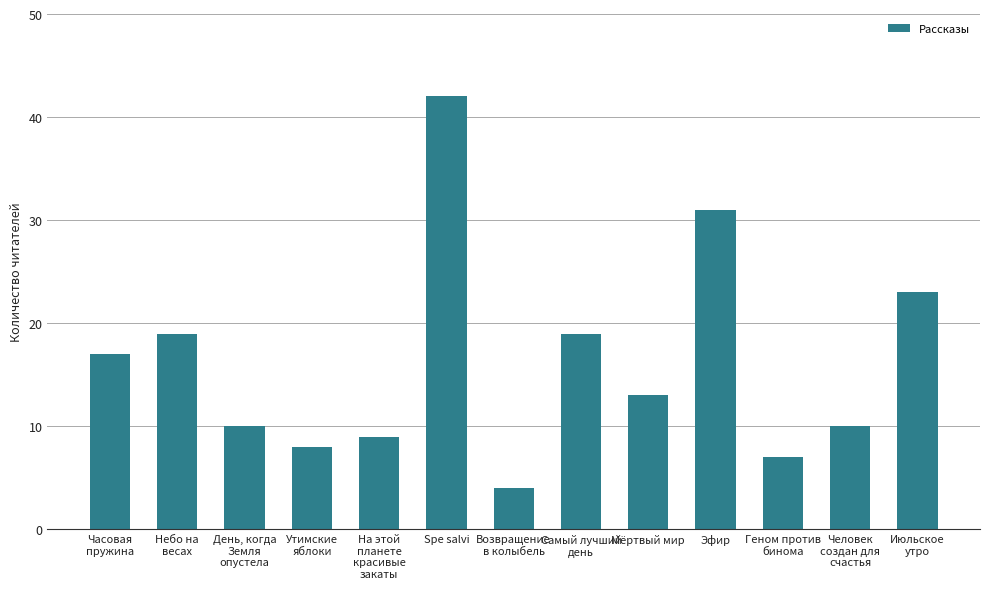

What is the minimum value shown in the chart?

4